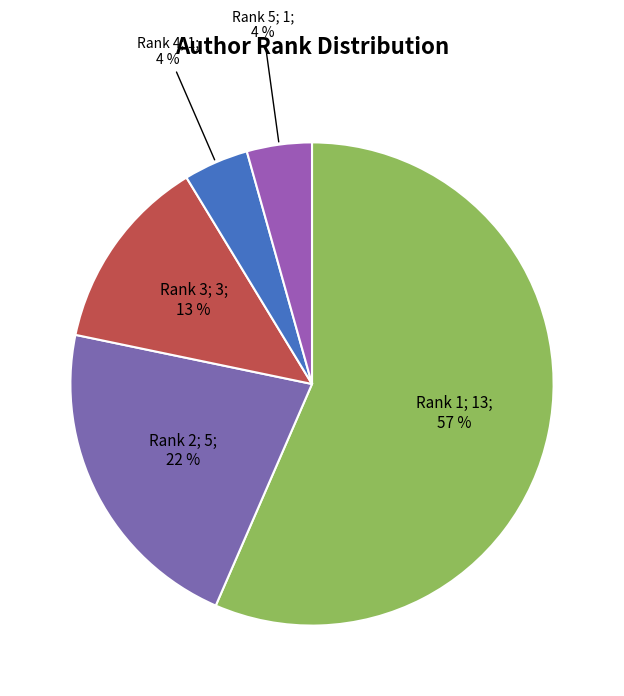

What is the majority slice?

1